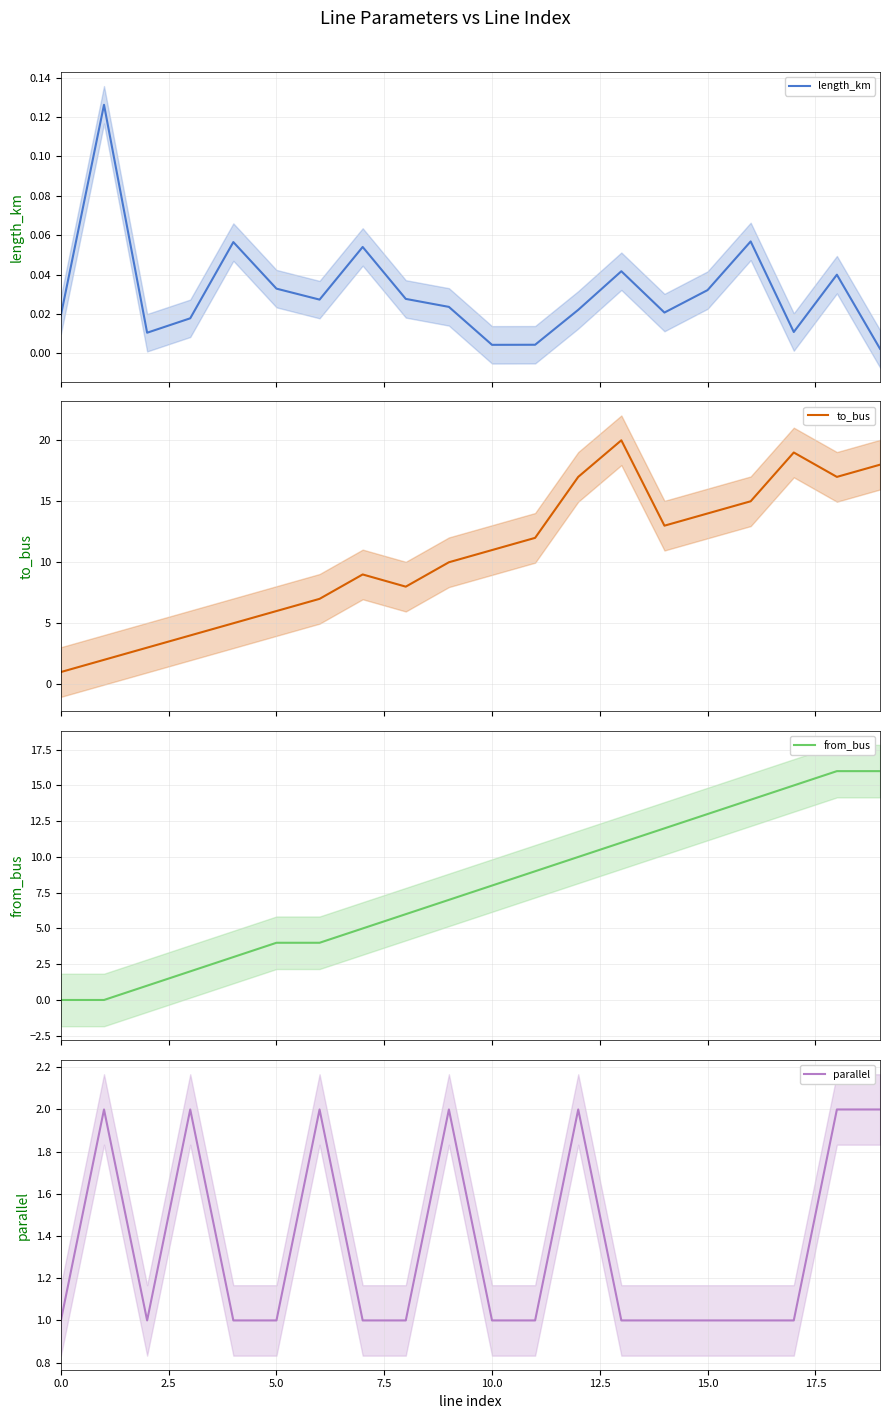

What is the highest value of the to_bus series?

20